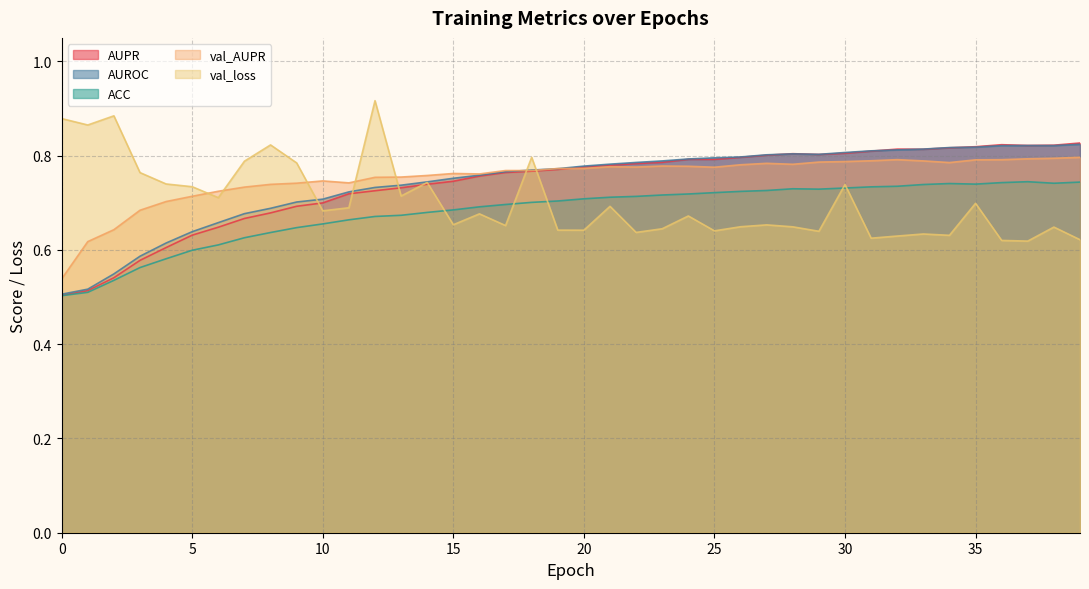

How many interior local peaks does the val_loss series have?

13